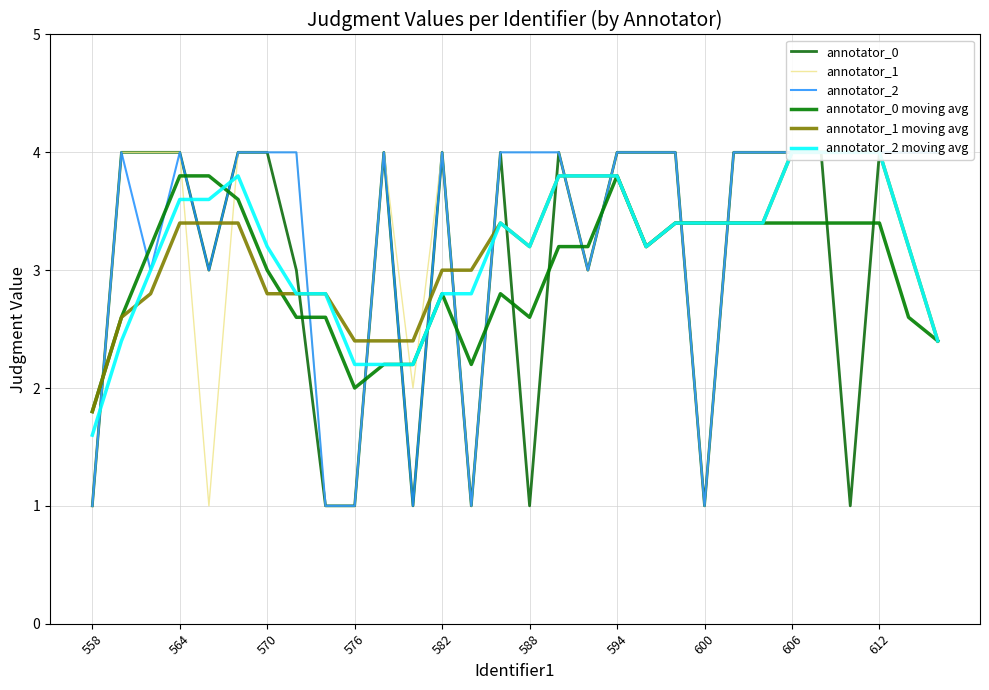

Is it true that annotator_0 moving avg equals 5.8 at 600?

False